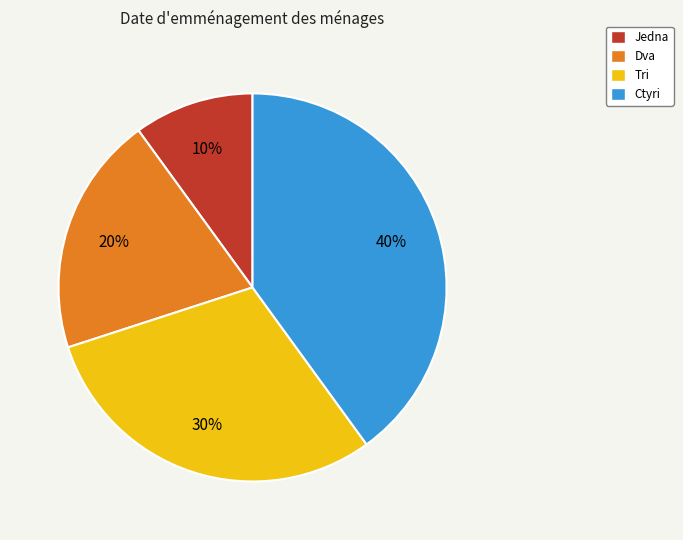

To the nearest percent, what is the difference between the largest and smallest slice percentages?

30%